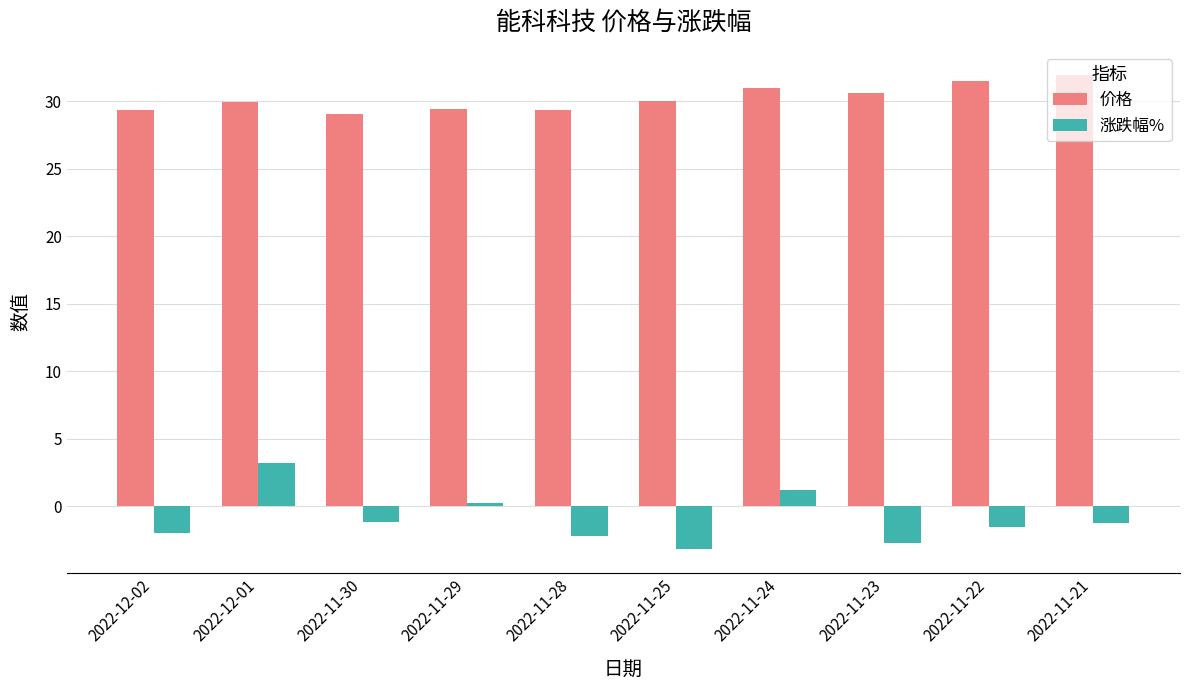

What is the maximum value shown in the chart?

32.0